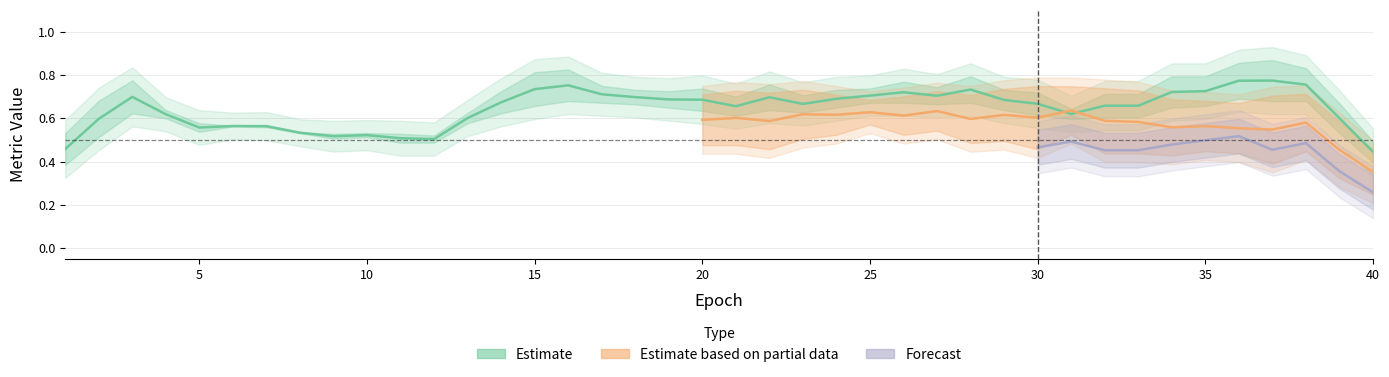

True or false: sen has more than 1 interior local peaks.

True